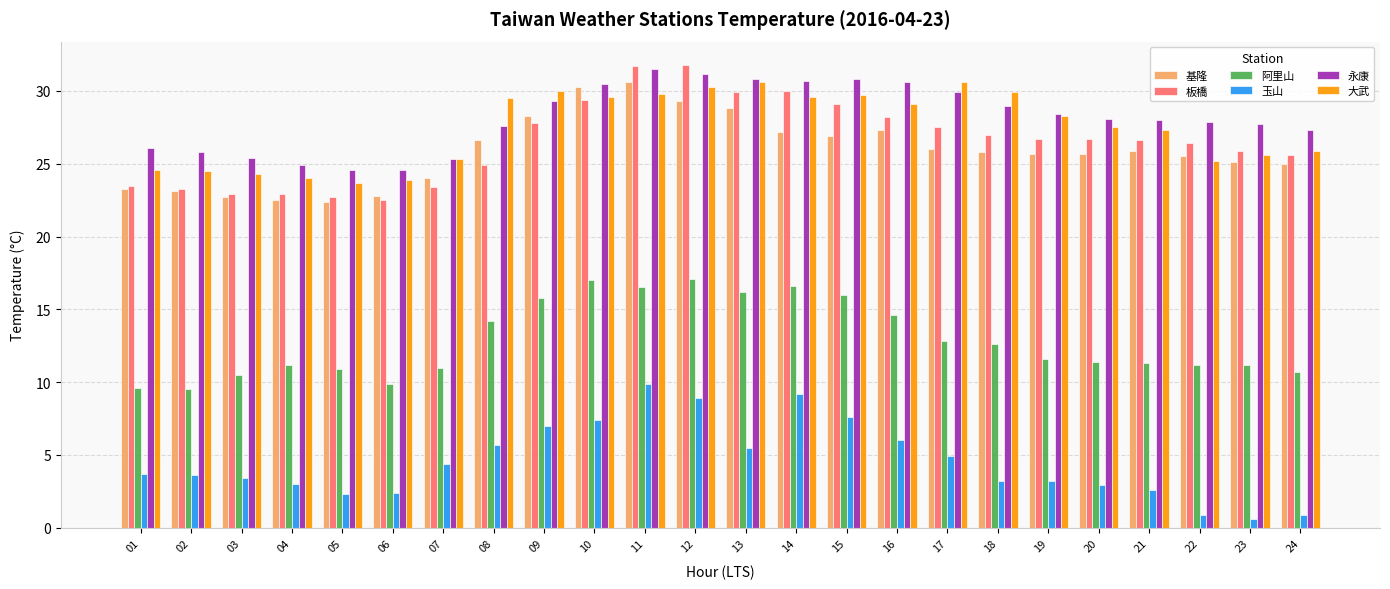

Between 01 and 12, which series saw the biggest shift?

板橋